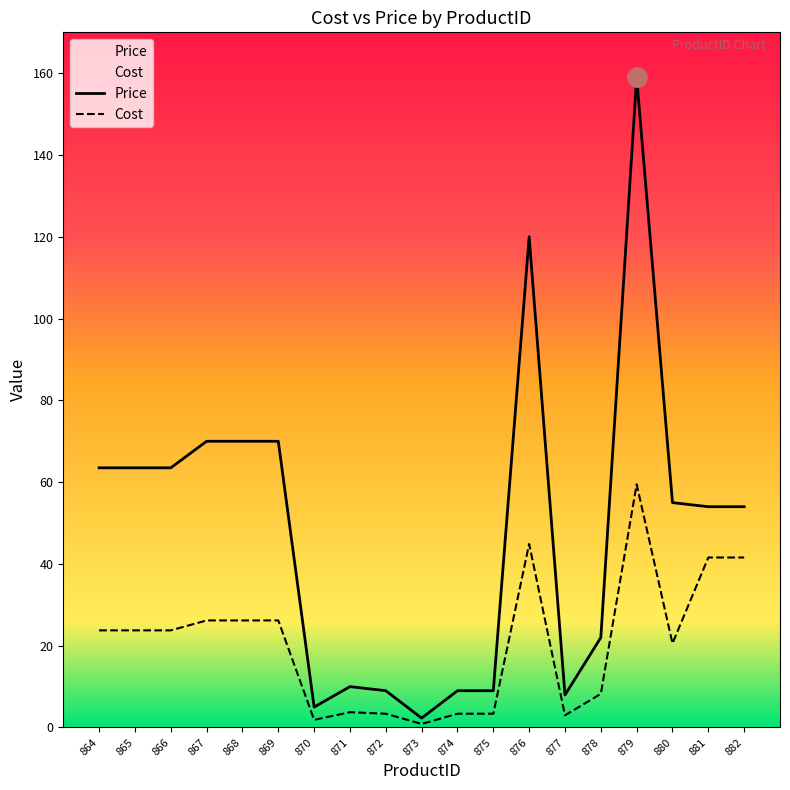

How many distinct data groups are displayed?

2